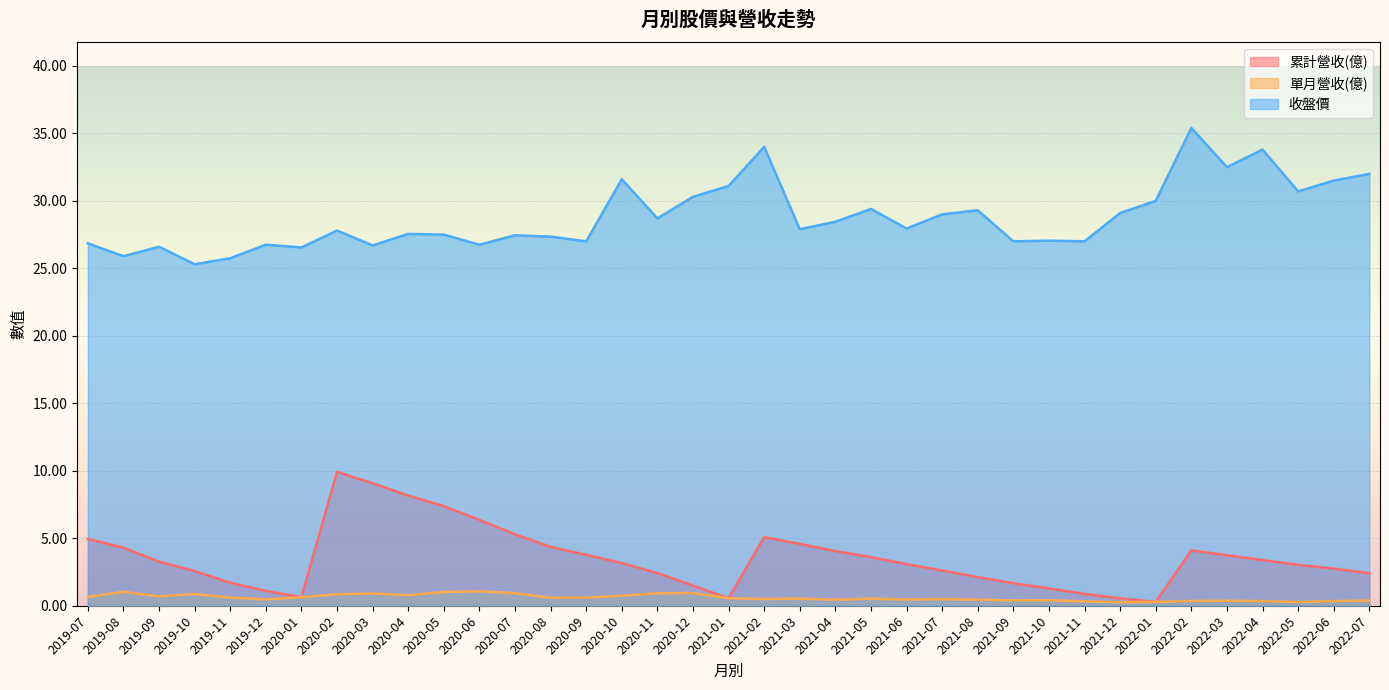

True or false: 收盤價 has more than 2 points higher than both neighbors.

True